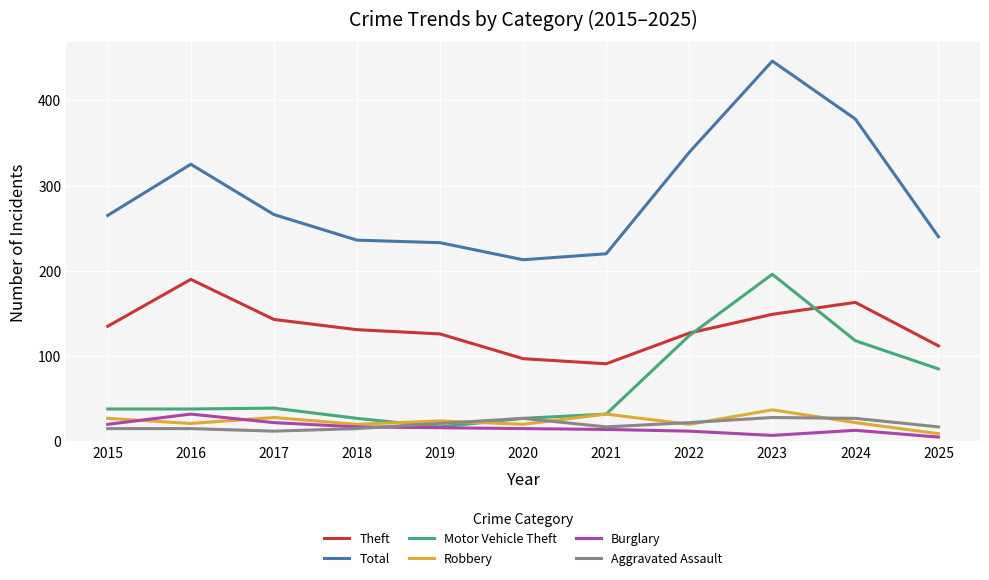

Which series has the largest total across all categories?

Total